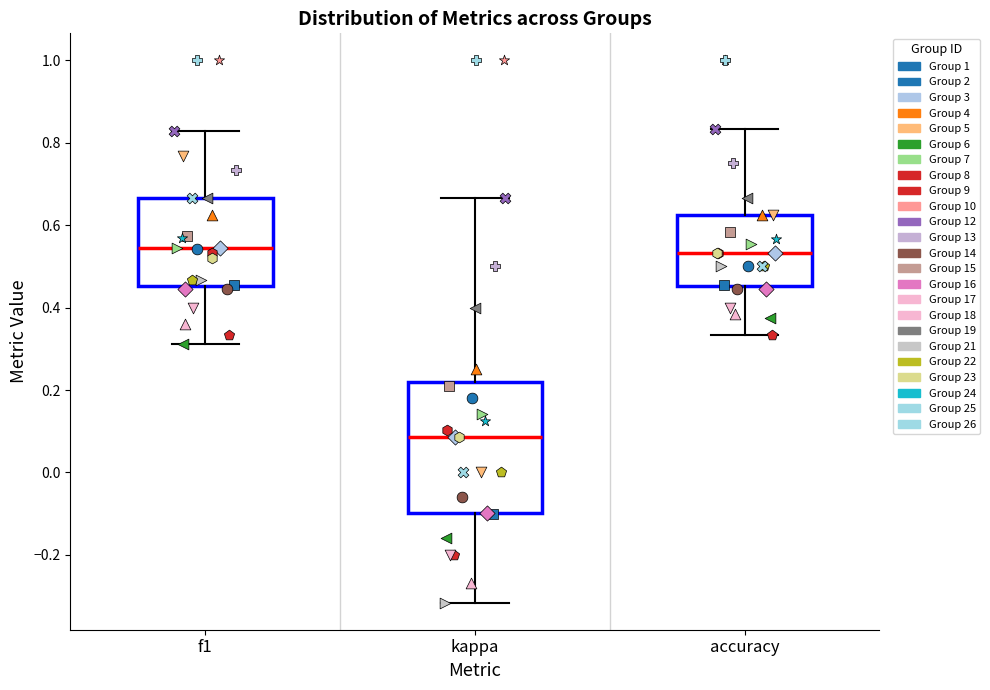

Reading left to right, read every box against the y-axis: the position of its median line, the range the box covers, and the ends of its whiskers. The values are not printed on the chart, so give them approximately, as read against the axis.

f1: median 0.54, box 0.46 to 0.66, whiskers 0.32 to 0.82
kappa: median 0.08, box -0.10 to 0.22, whiskers -0.32 to 0.66
accuracy: median 0.54, box 0.46 to 0.62, whiskers 0.34 to 0.84